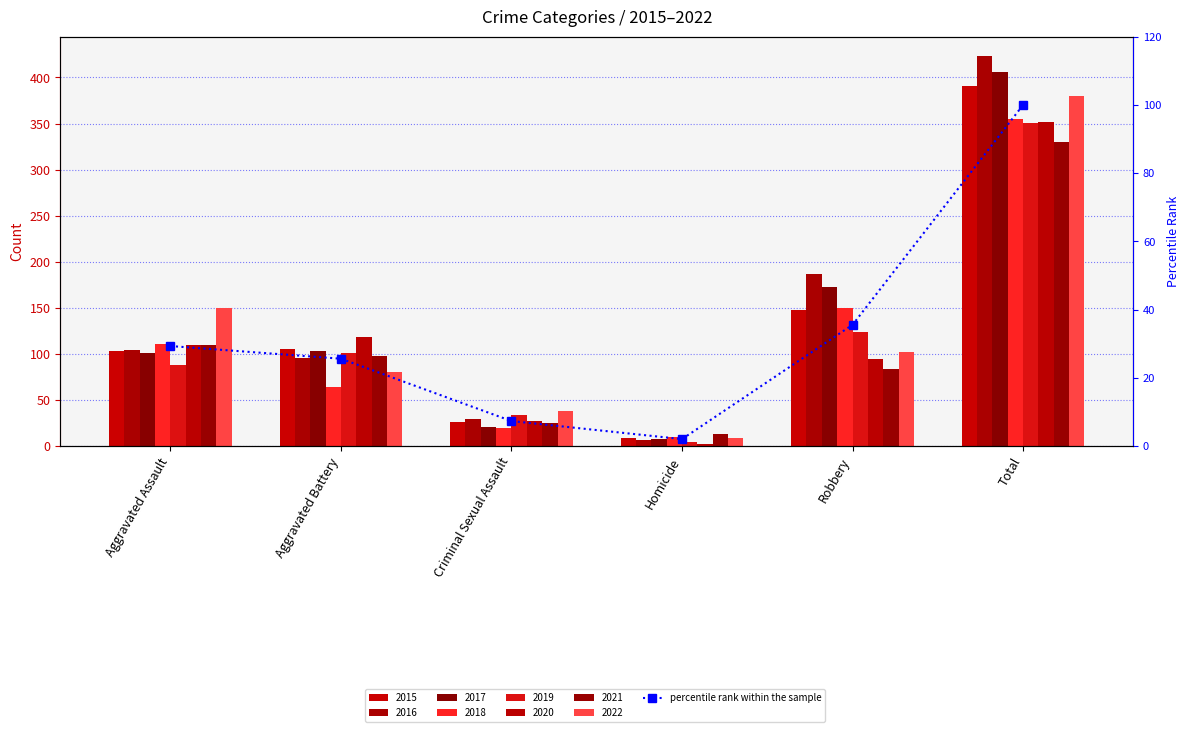

How many data points are above 29?

3